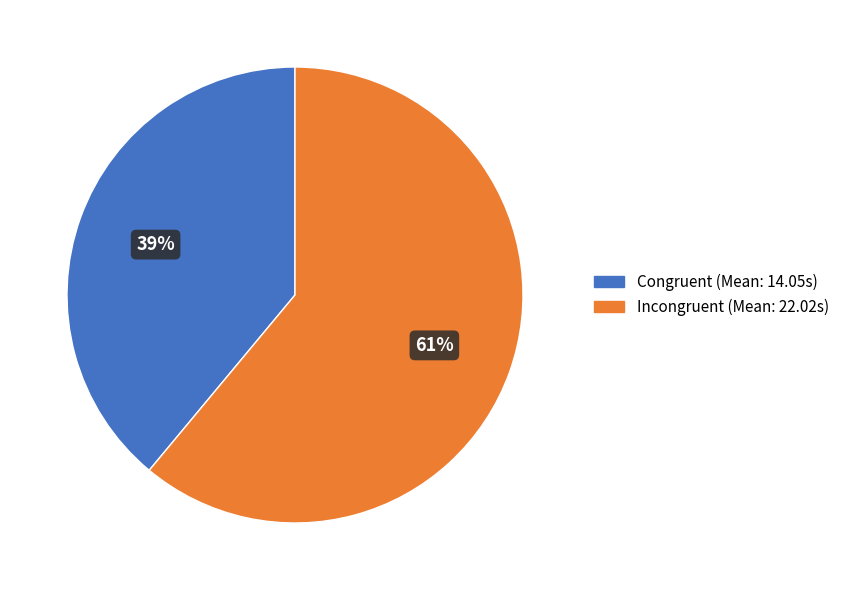

Is the sum of Incongruent (Mean: 22.02s) and Congruent (Mean: 14.05s) greater than half?

Yes